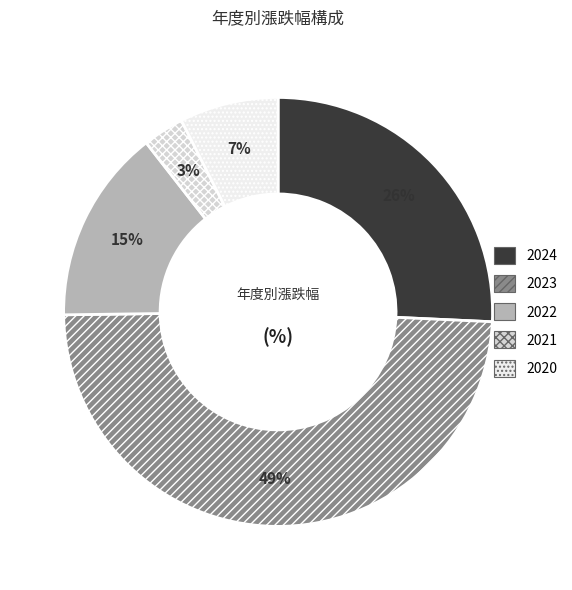

True or false: 2023 accounts for 56% of the total.

False